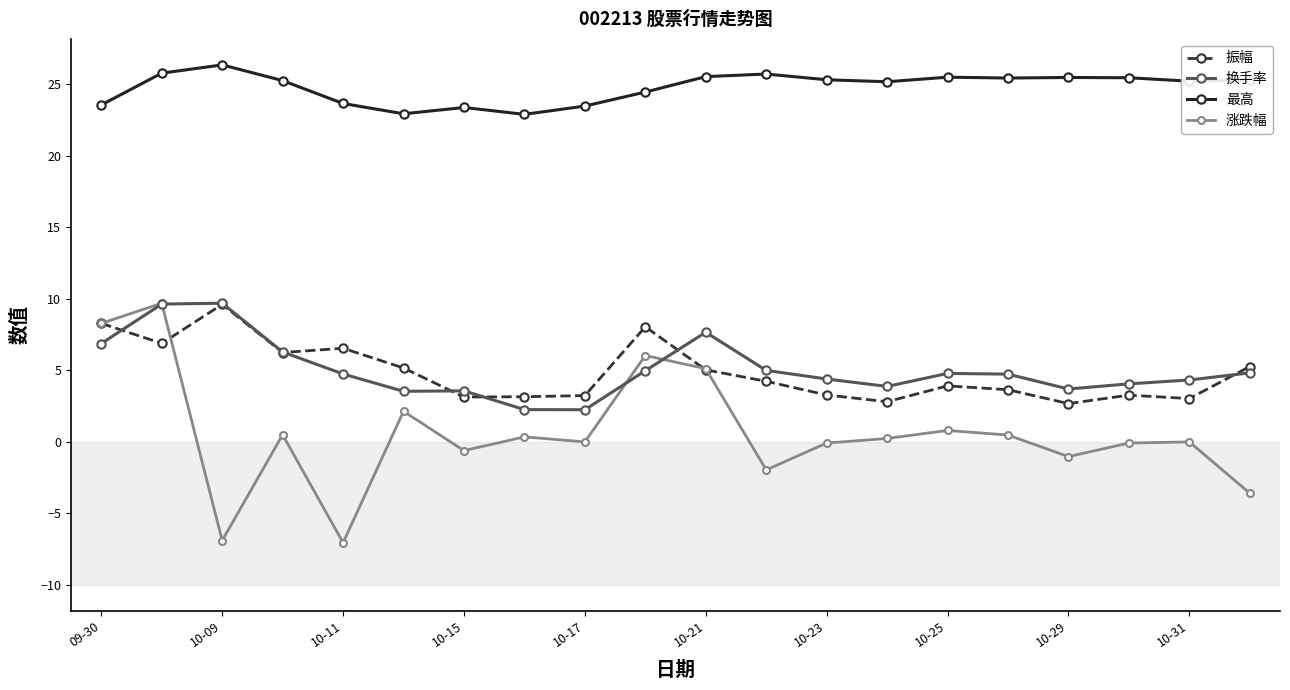

Which series has the widest spread of values?

涨跌幅